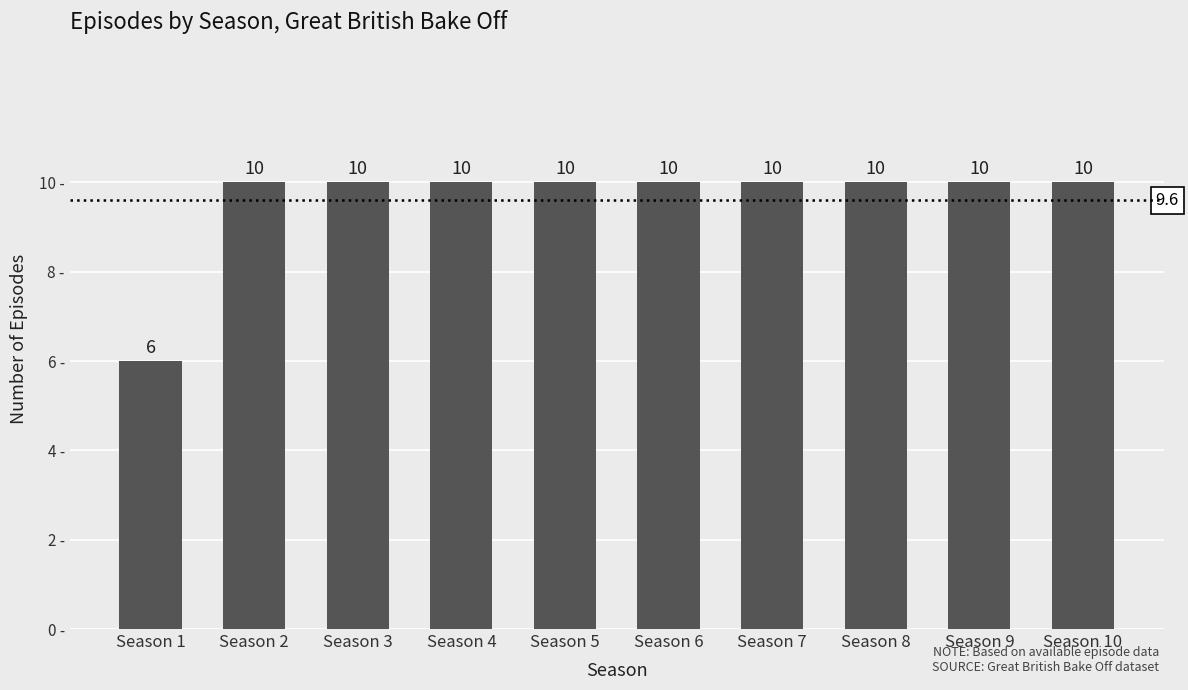

Read the value at Season 9.

10